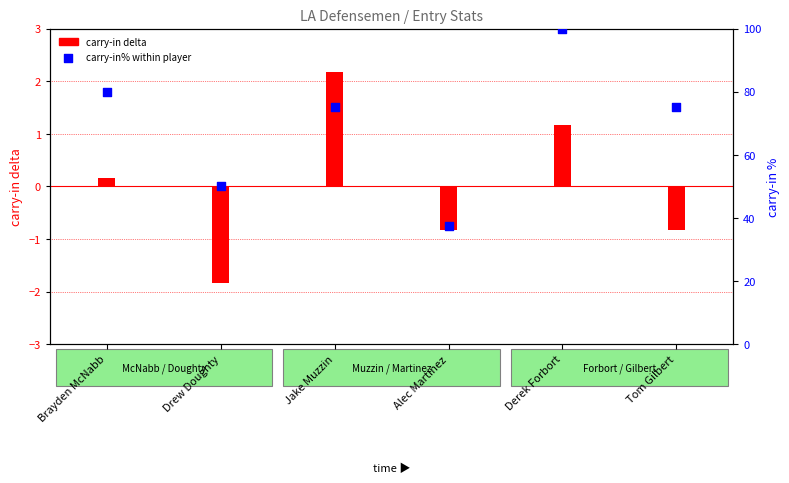

At which category is the sum across all series the highest?

Derek Forbort